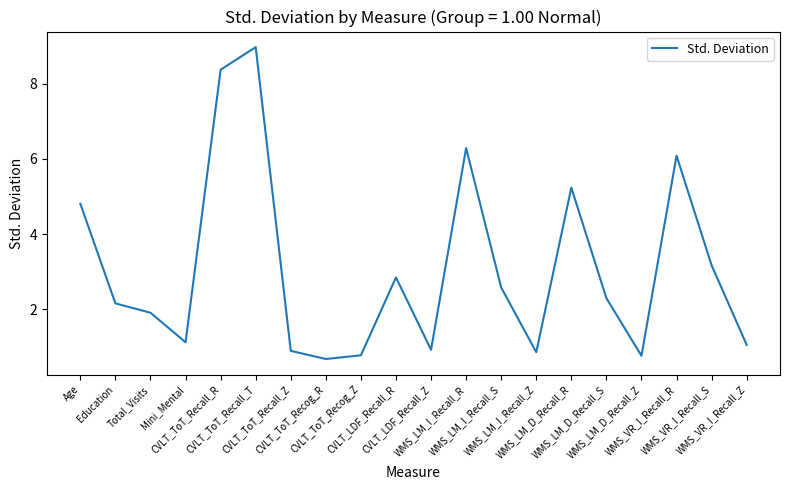

At which label does the data first exceed 2?

Age